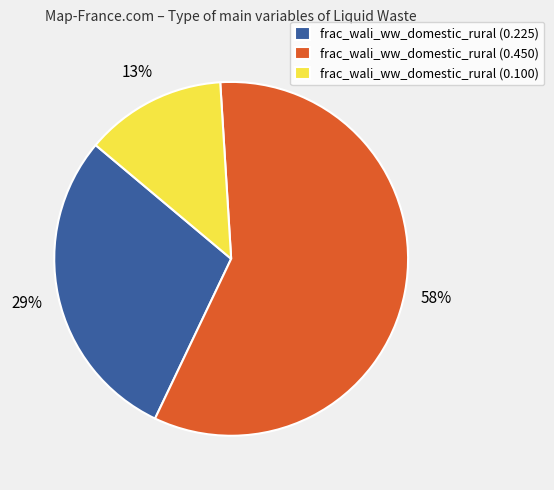

Combined, do frac_wali_ww_domestic_rural (0.225) and frac_wali_ww_domestic_rural (0.100) account for over 50%?

No